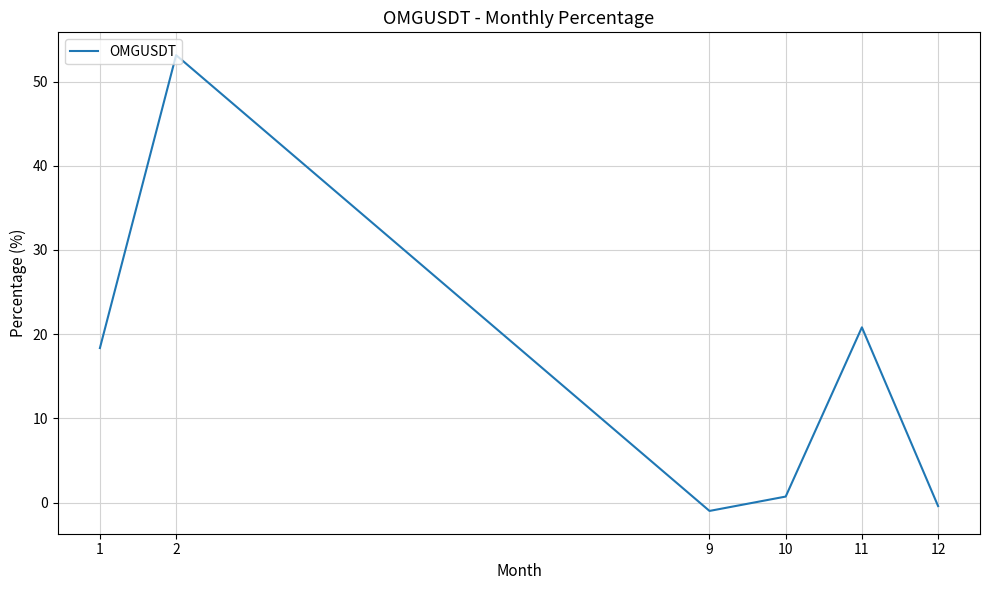

What is the difference between the maximum and minimum values?

54.2